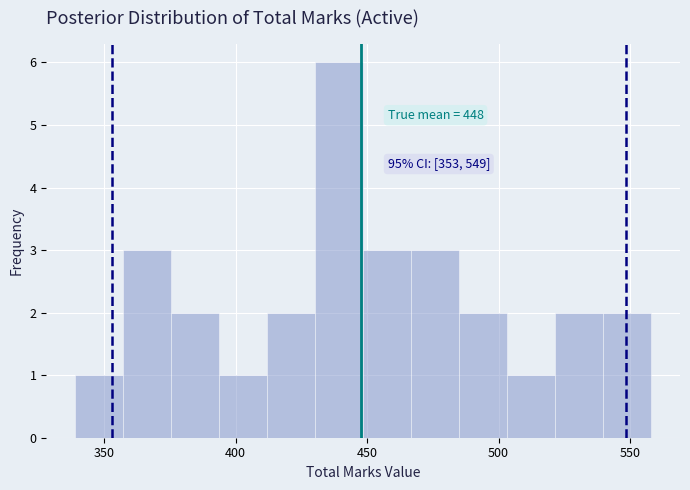

Around what value on the x-axis is the tallest bar? Give the approximate position of its centre, as read against the axis.

440